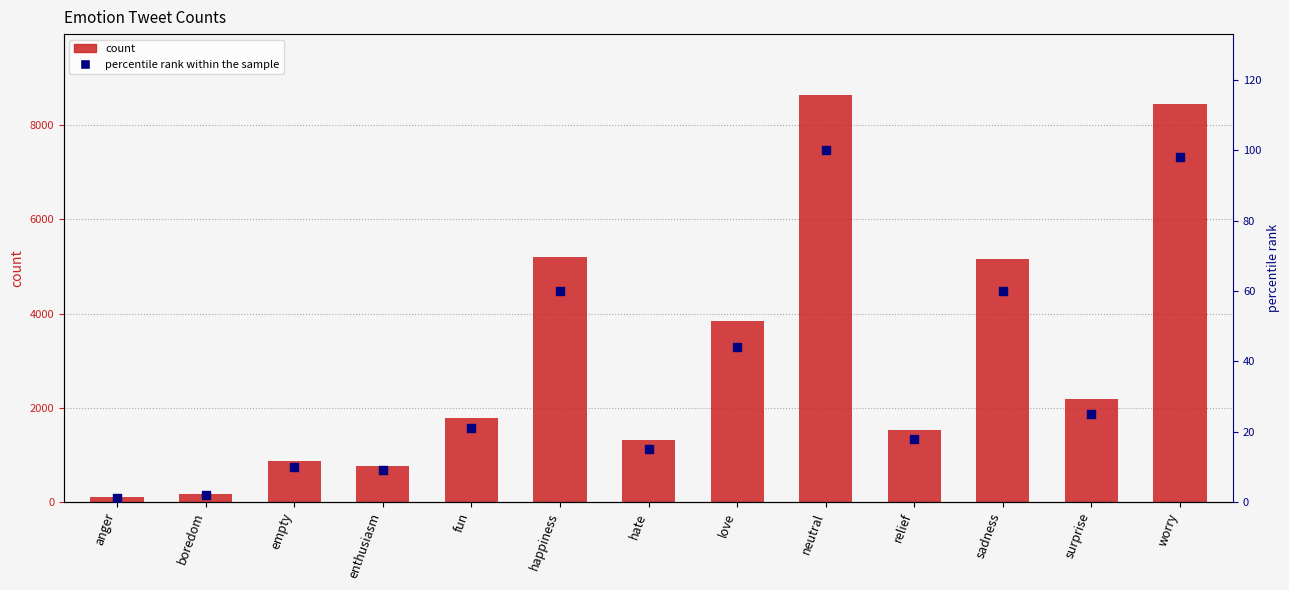

At how many categories does at least one series exceed 6423?

2